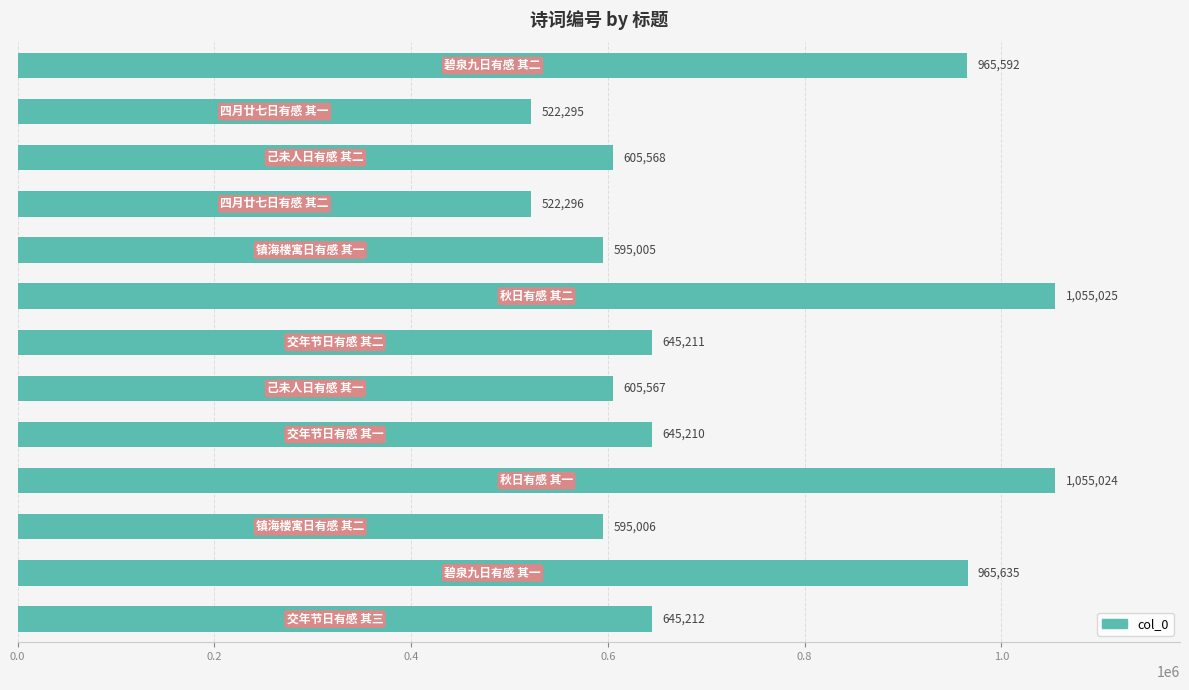

What is the value of the 13th bar from the top?

645212